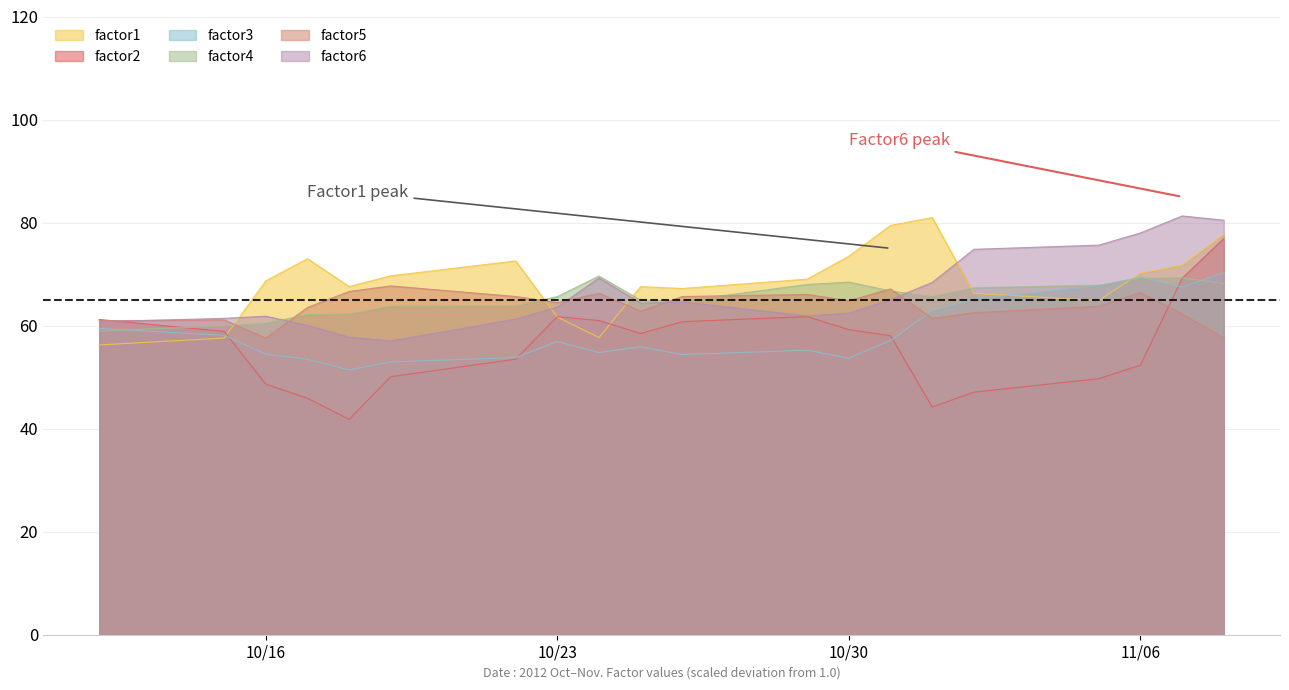

Which series has the largest range (max minus min)?

factor2